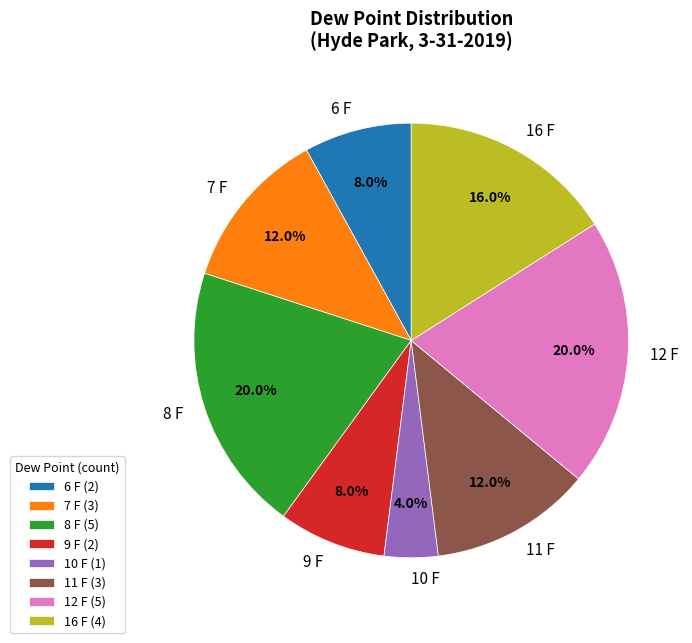

How many segments does this pie chart have?

8